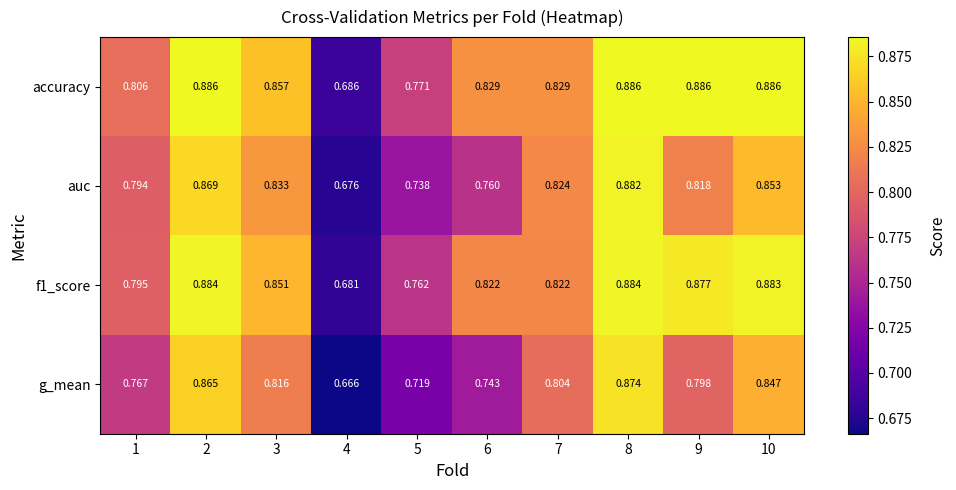

Which series has the largest range (max minus min)?

g_mean